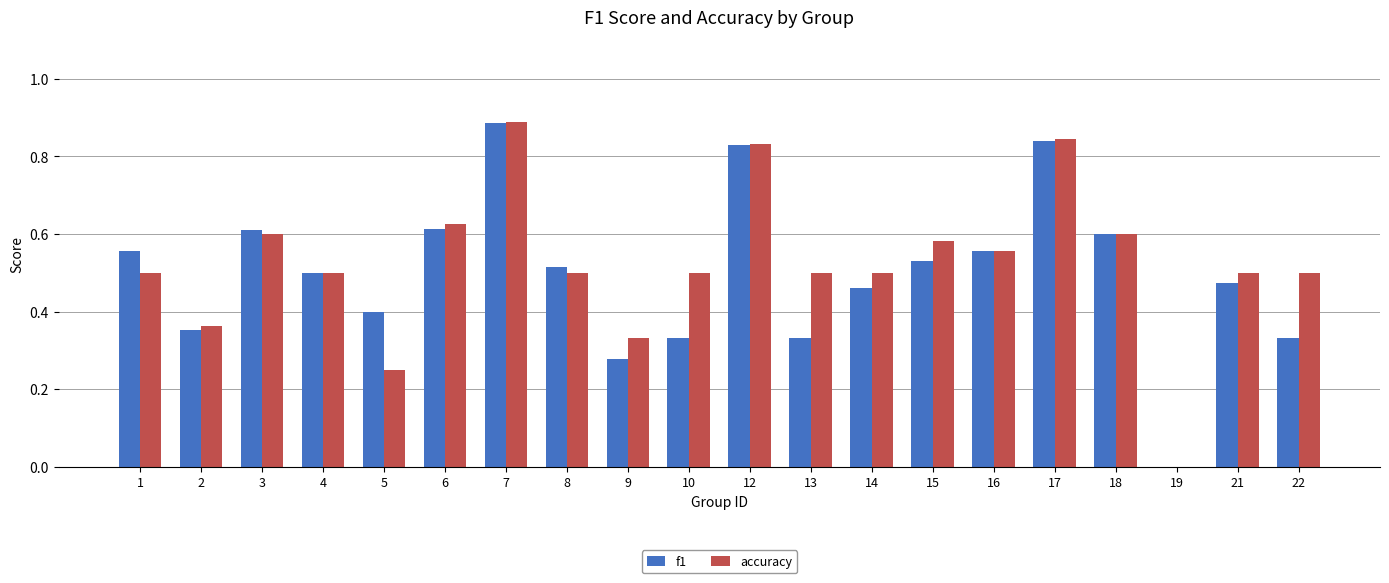

What is the difference between the f1 values at 15 and 18?

0.1